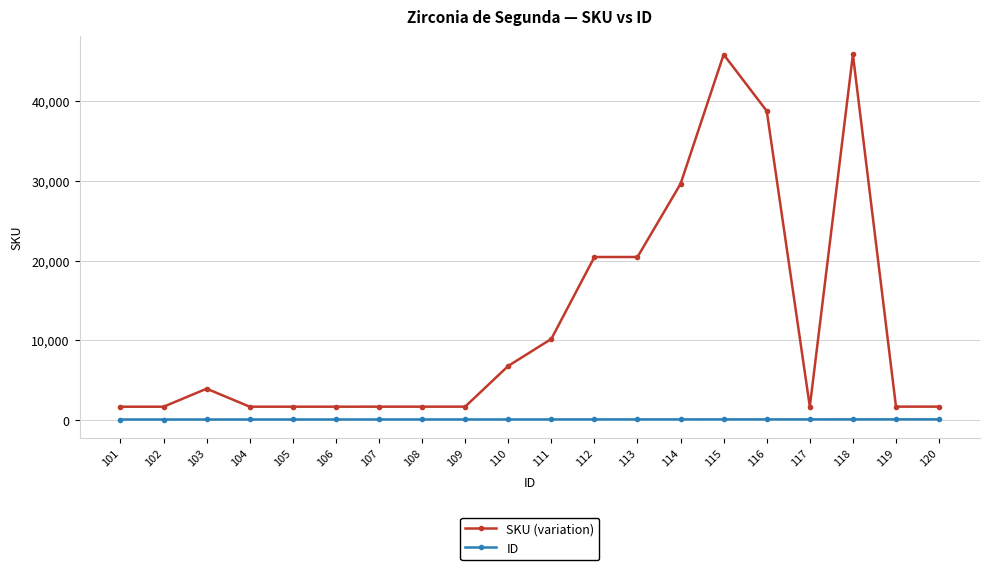

True or false: SKU (variation) has more than 2 interior local peaks.

True